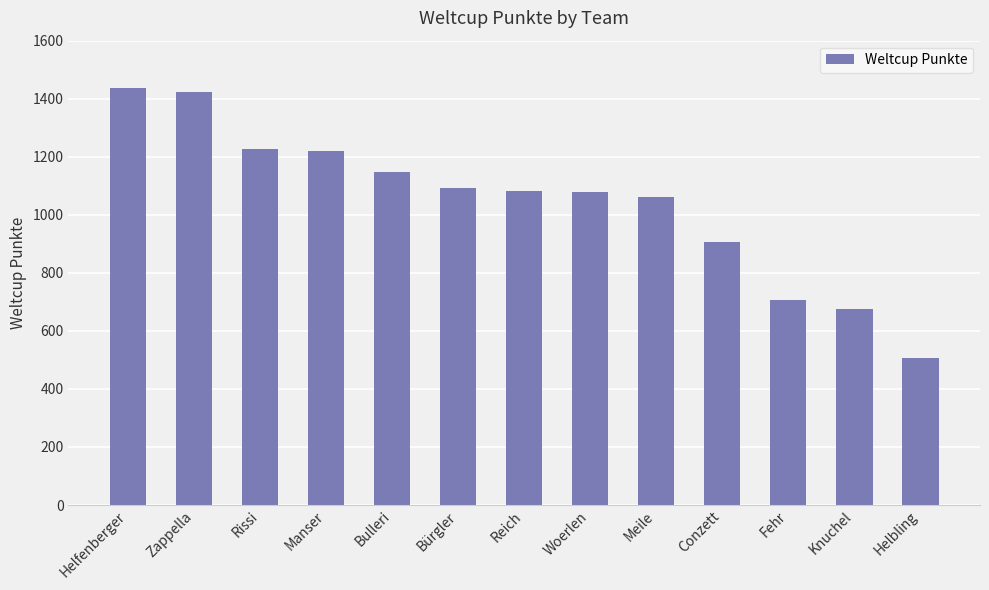

Count the number of categories in the chart.

13